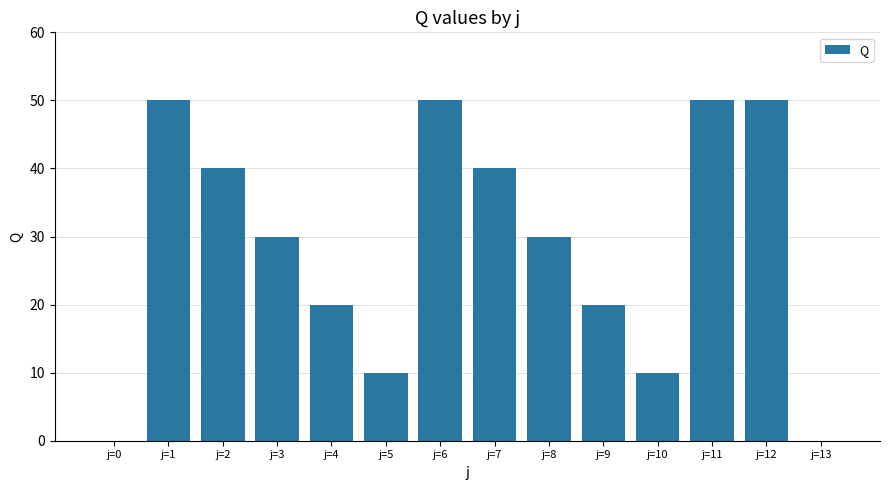

True or false: the data shows 26 at j=9.

False